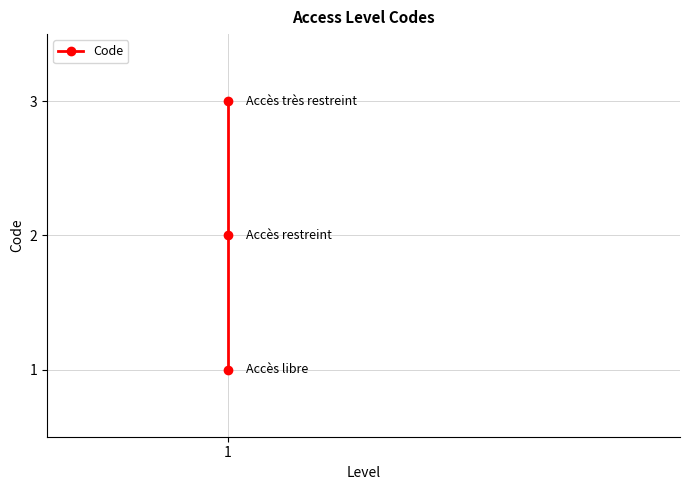

What is the value of the 1st point from the left?

1